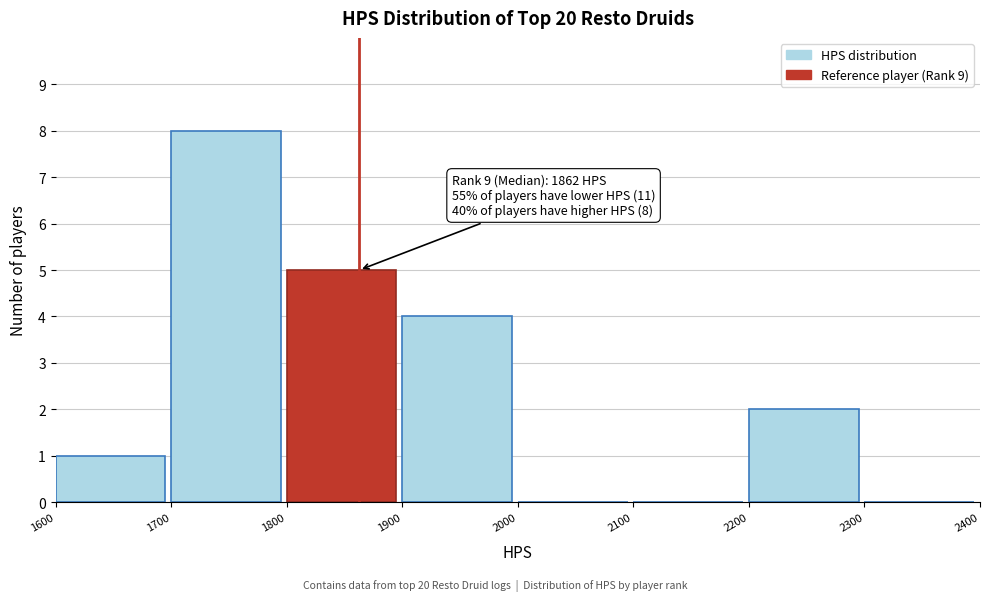

Which range on the x-axis has the tallest bar?

1700 to 1800